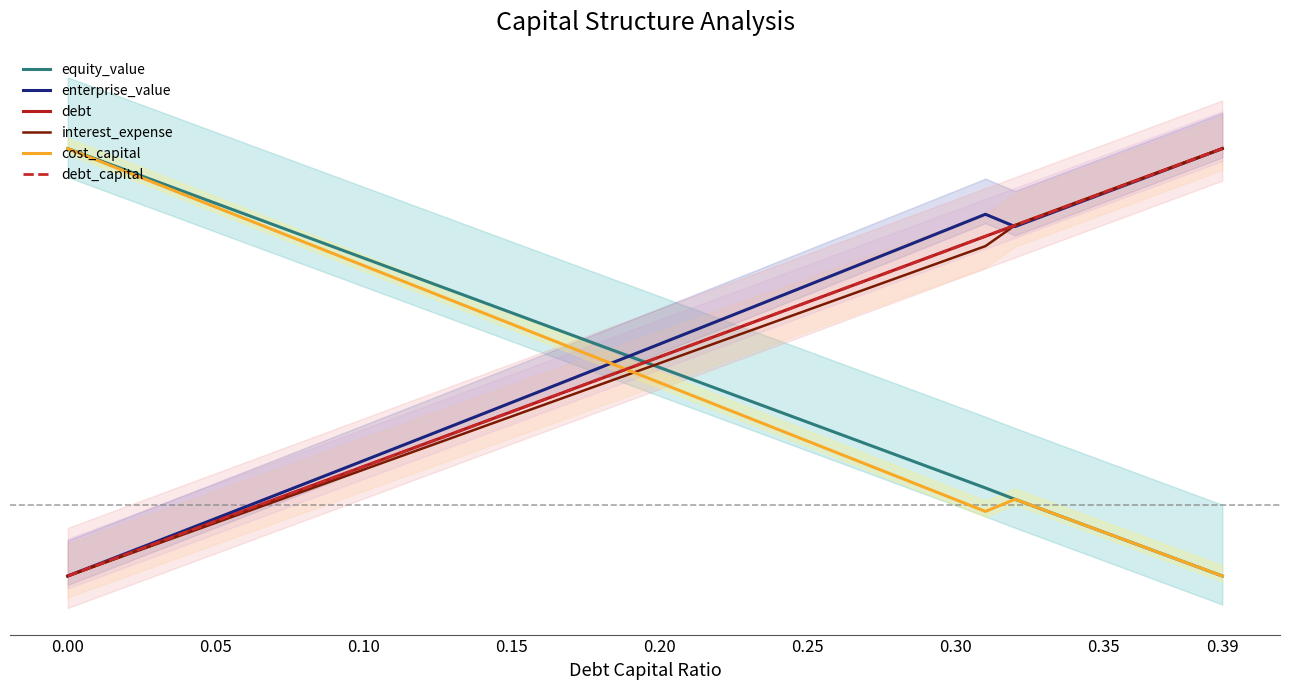

Is it true that debt equals -0.1 at 0.20?

False